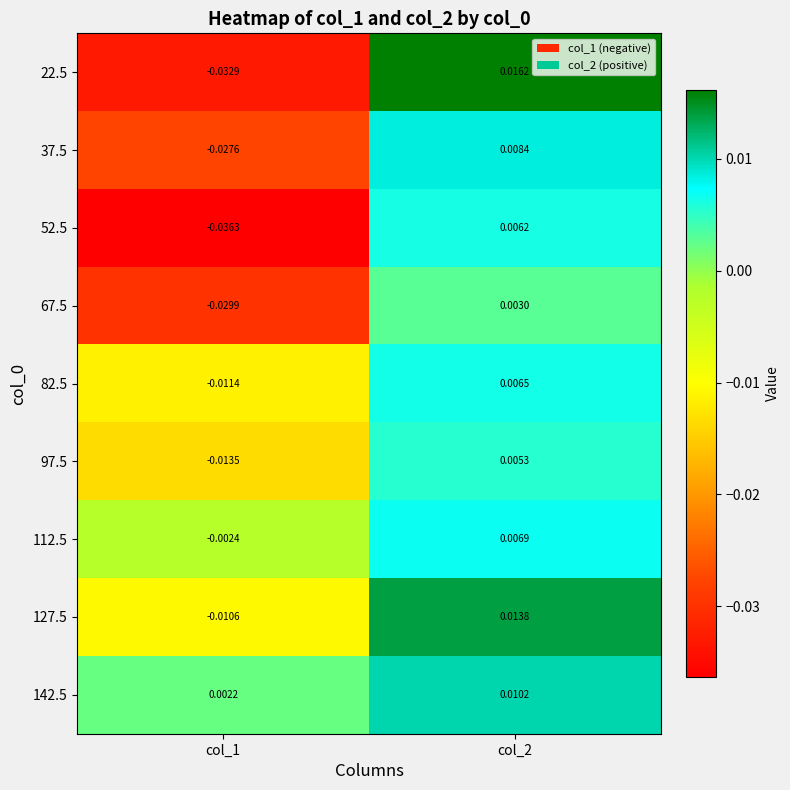

What is the total value across all series at col_1?

-0.2